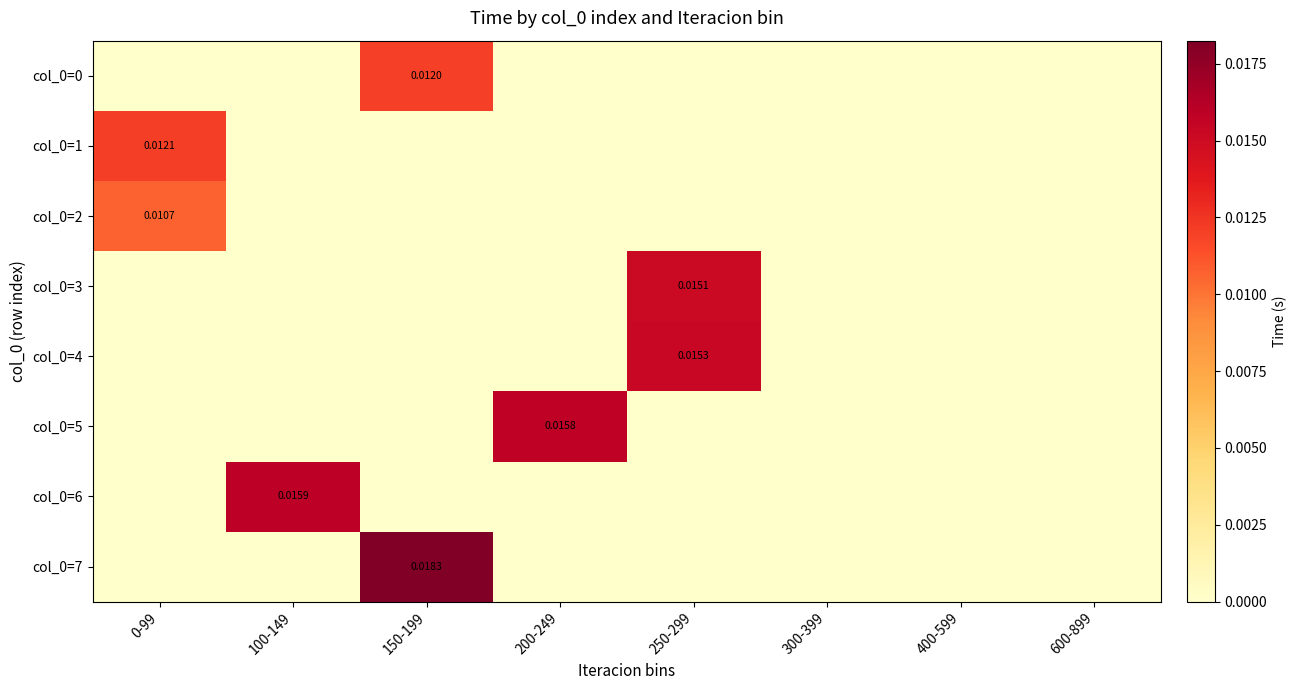

Which series has the largest total across all categories?

col_0=7